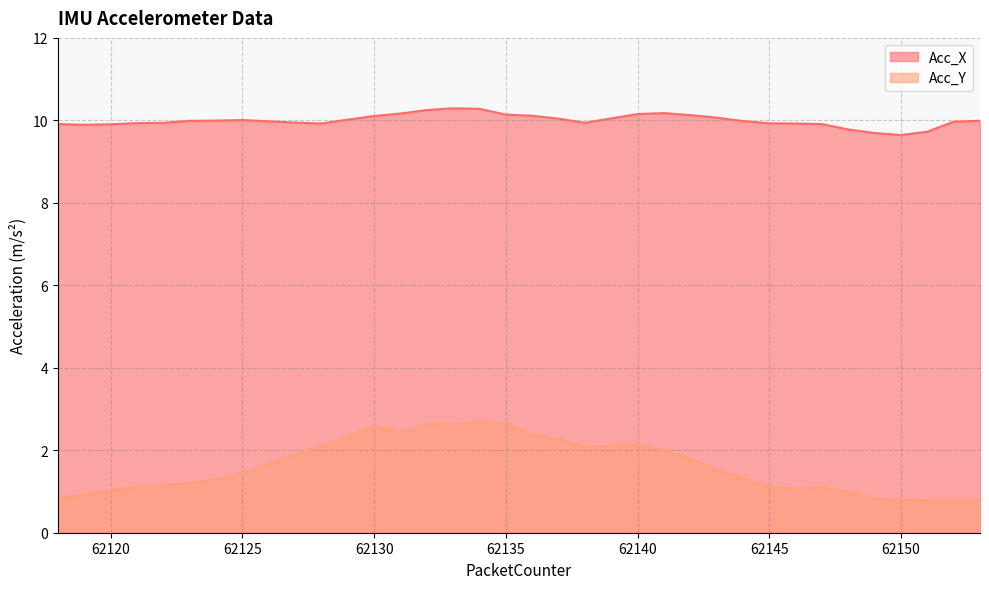

Which series has the largest total across all categories?

Acc_X